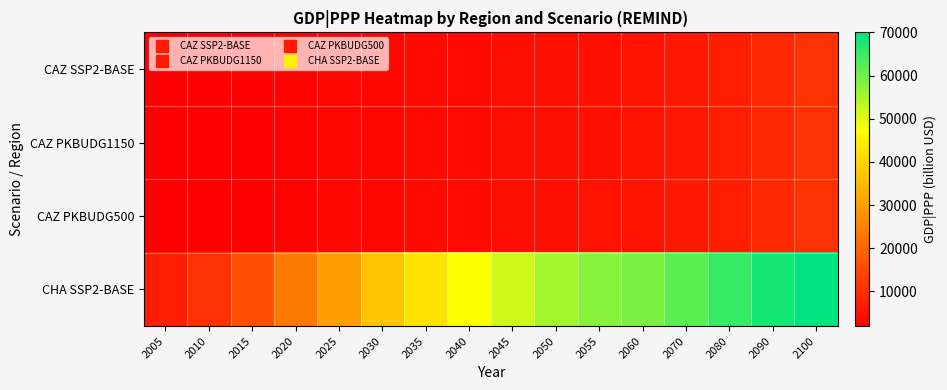

Between 2010 and 2015, which series saw the biggest shift?

CHA SSP2-BASE